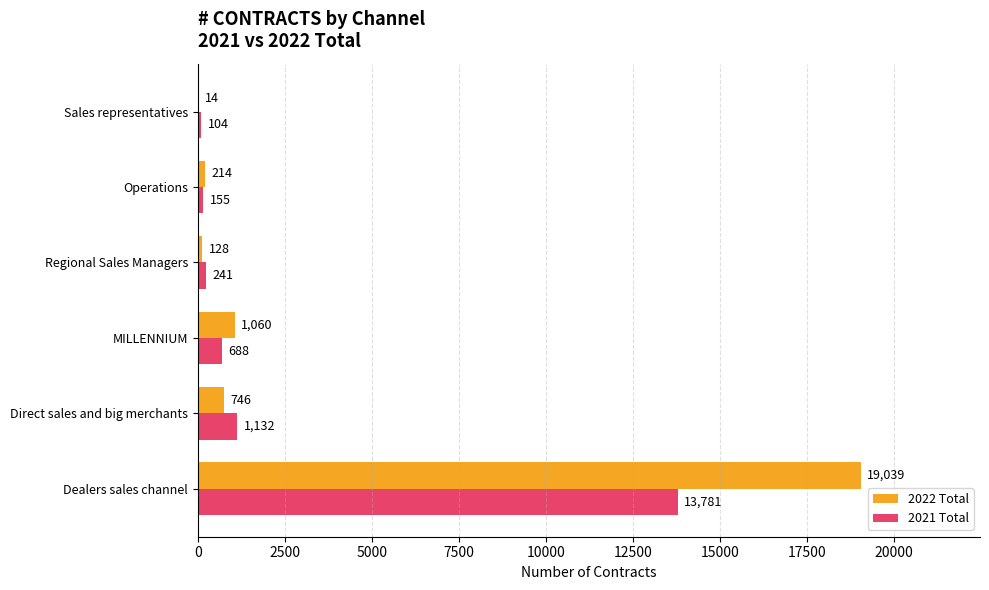

Which category has the highest value in the 2022 Total series?

Dealers sales channel